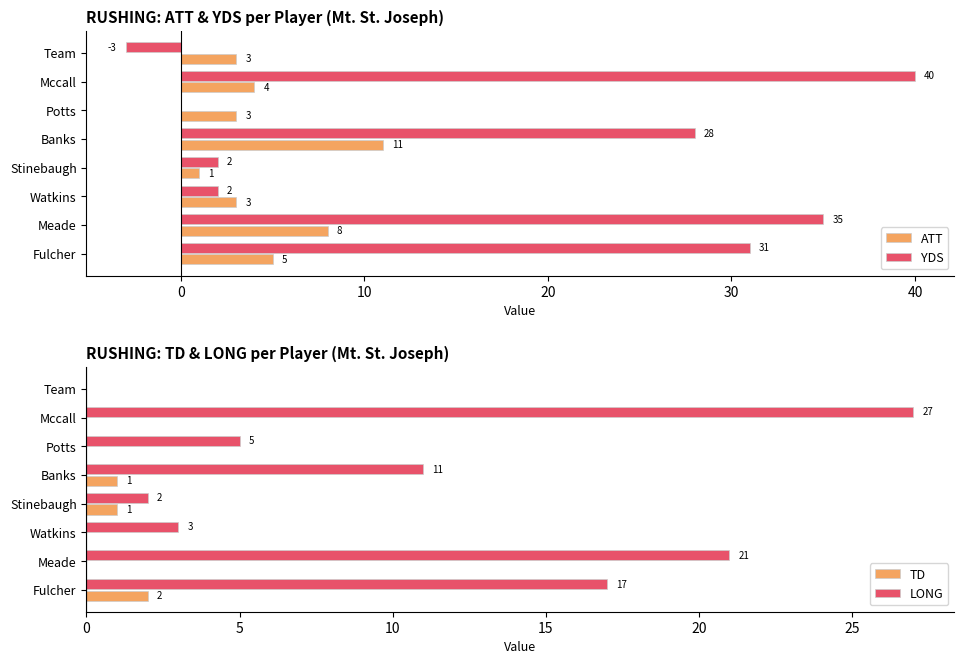

At how many categories does at least one series exceed 20?

4